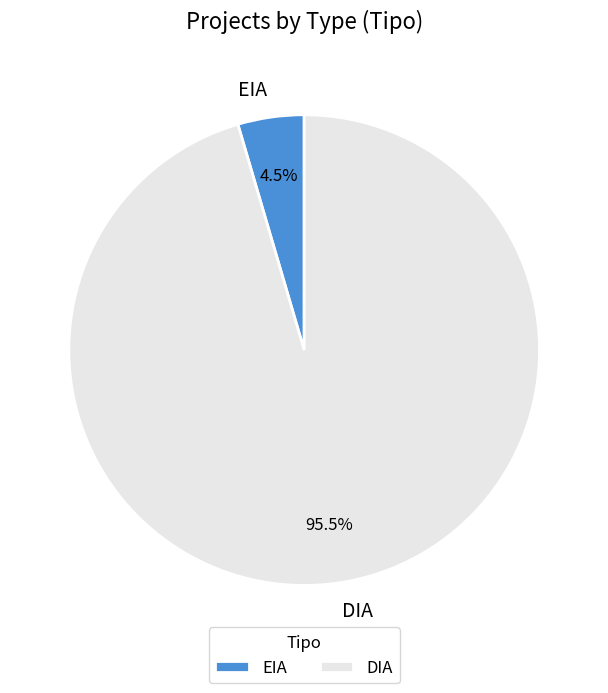

How many slices are in this pie chart?

2